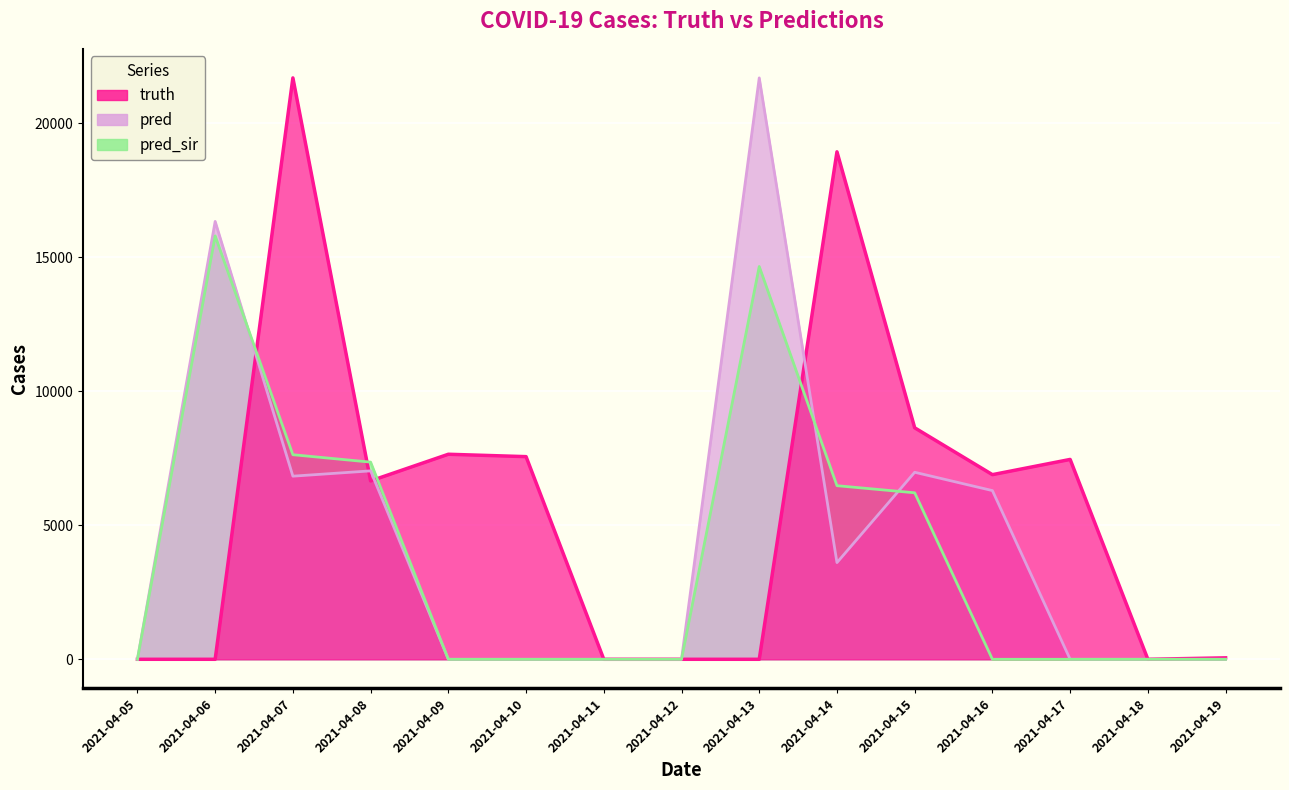

What is the difference between the second highest and minimum values in the pred_sir series?

14657